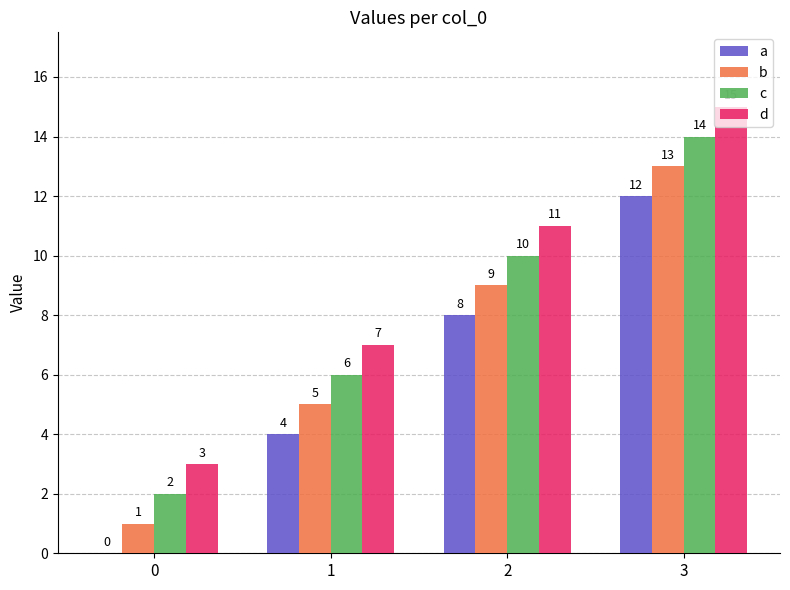

Which series has the largest total across all categories?

d